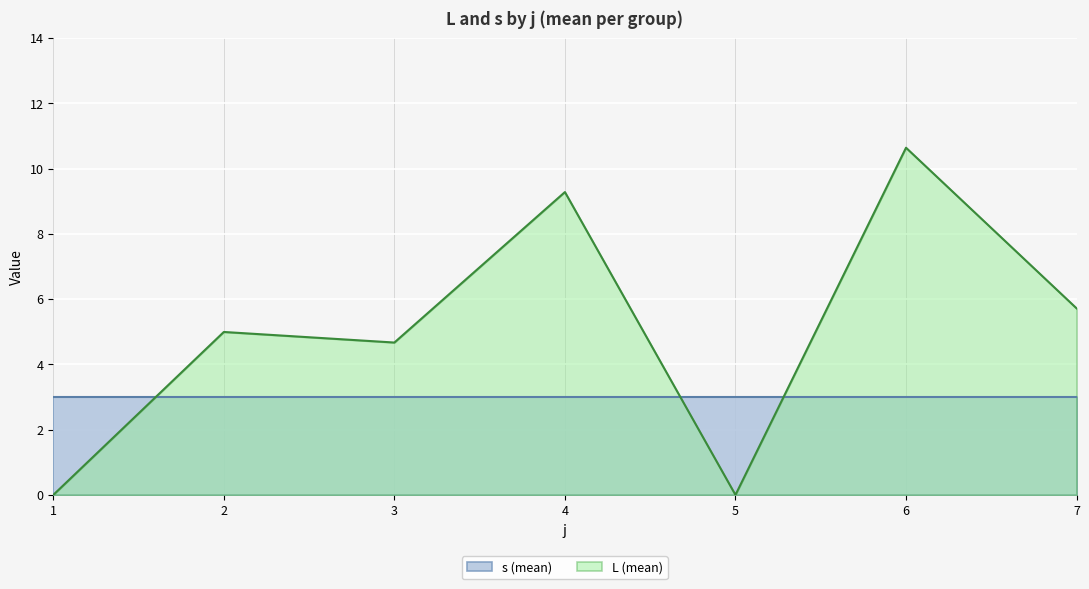

Does the chart display data point markers on the line(s)?

No